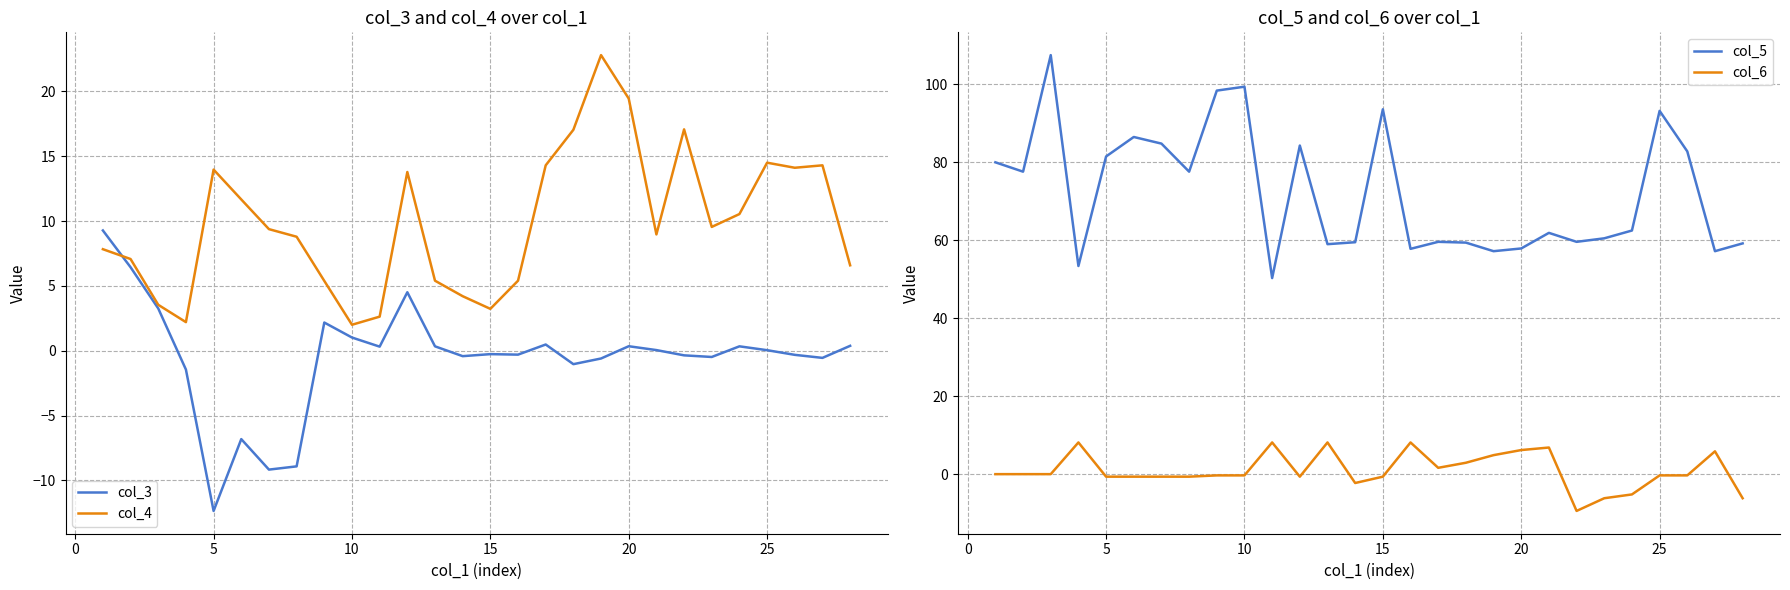

True or false: col_6 and col_5 cross at least once.

False